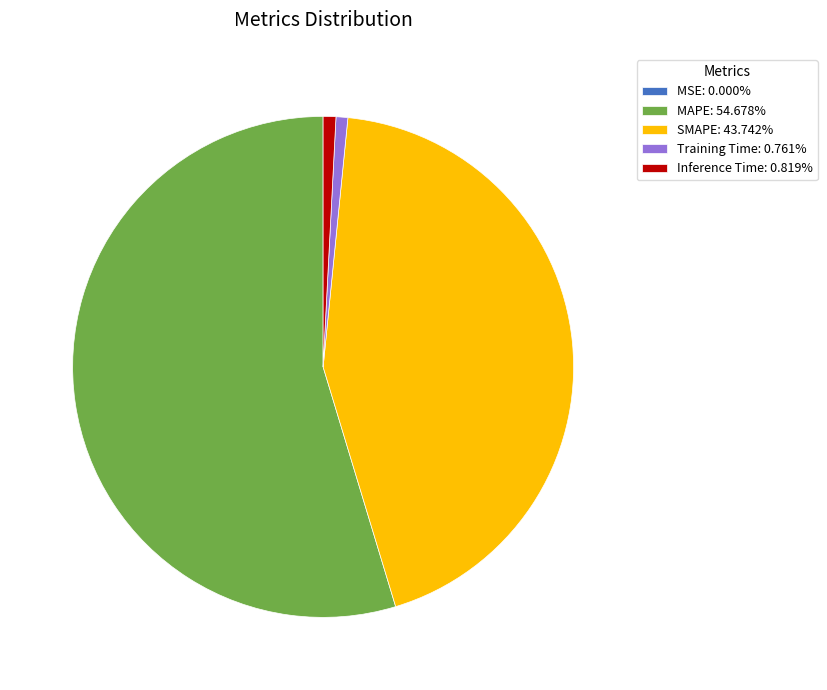

Is Inference Time: 0.819% the majority of the pie?

No